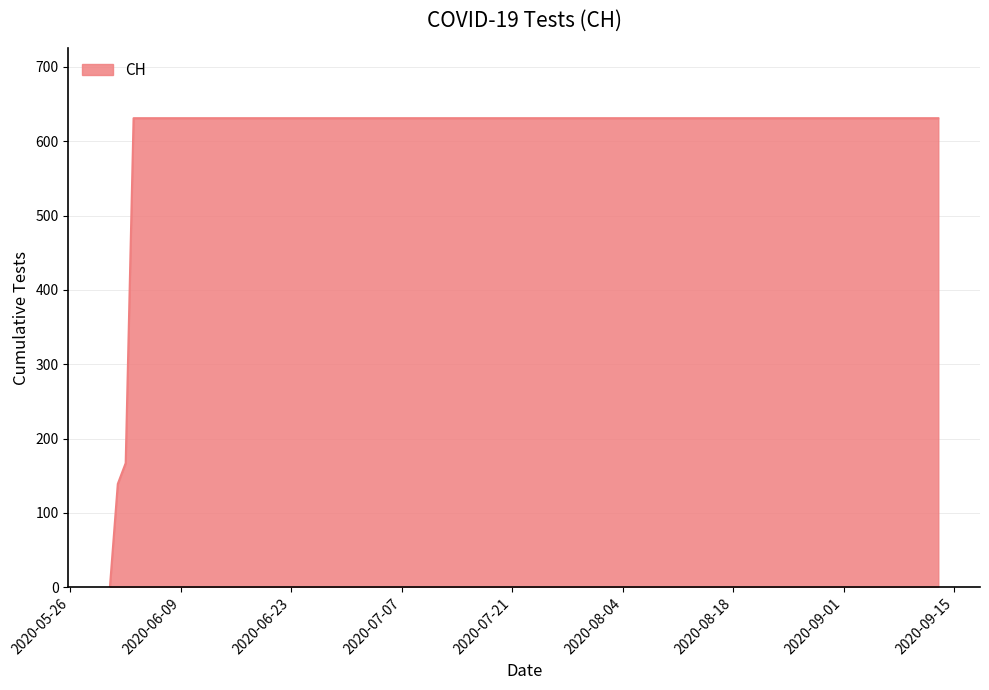

What is the maximum value shown in the chart?

631